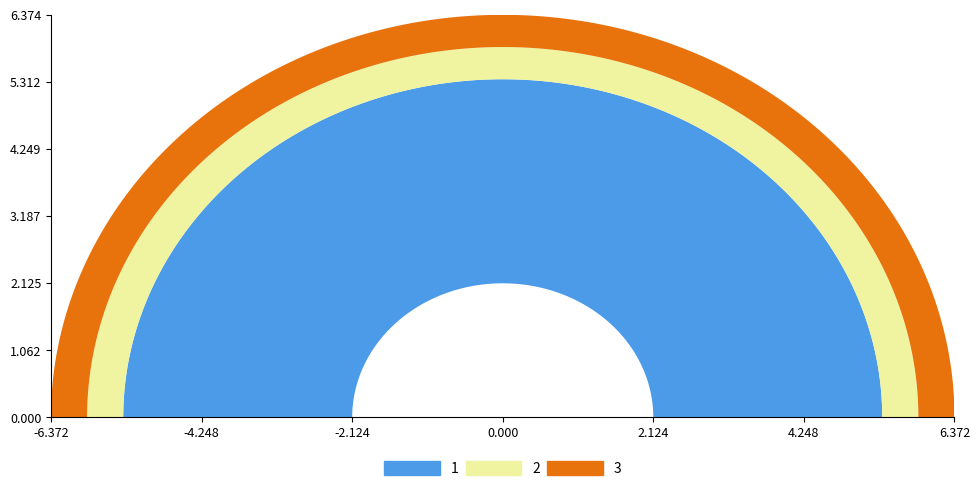

Does the chart have visible grid lines?

No